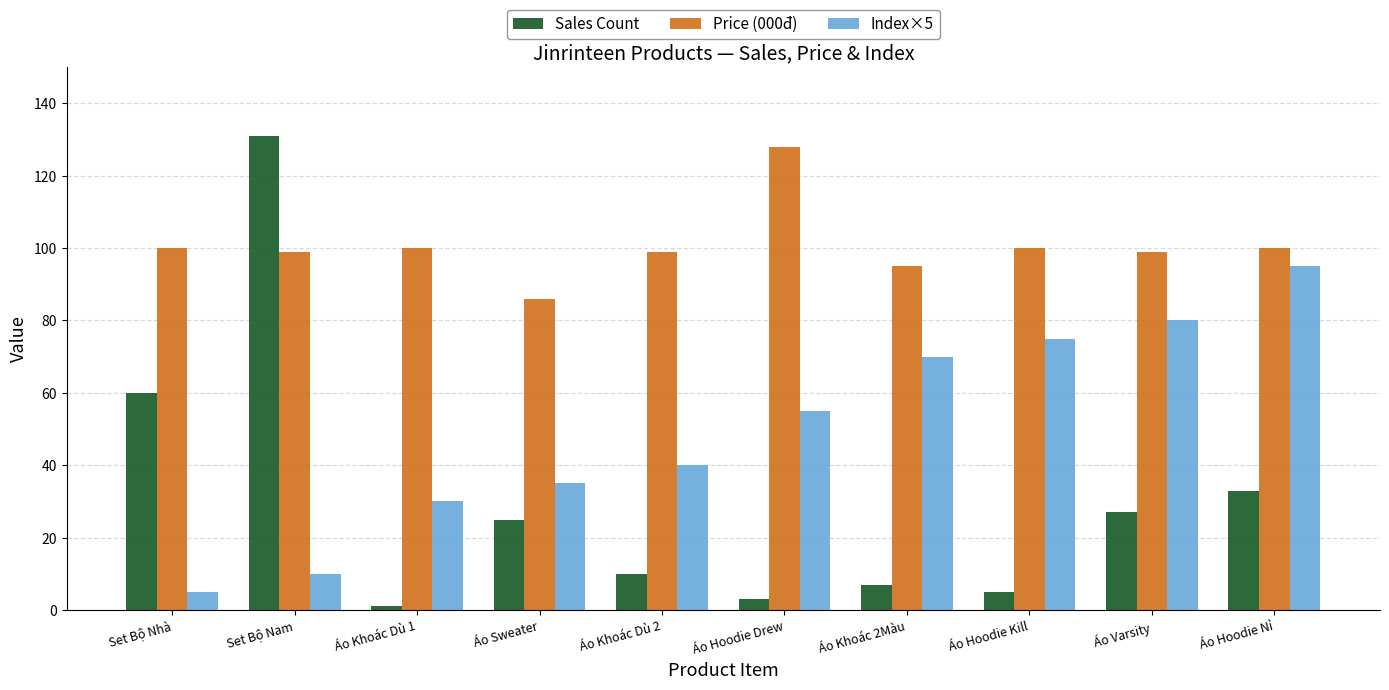

What is the spread (max minus min) of values at Set Bộ Nhà?

95